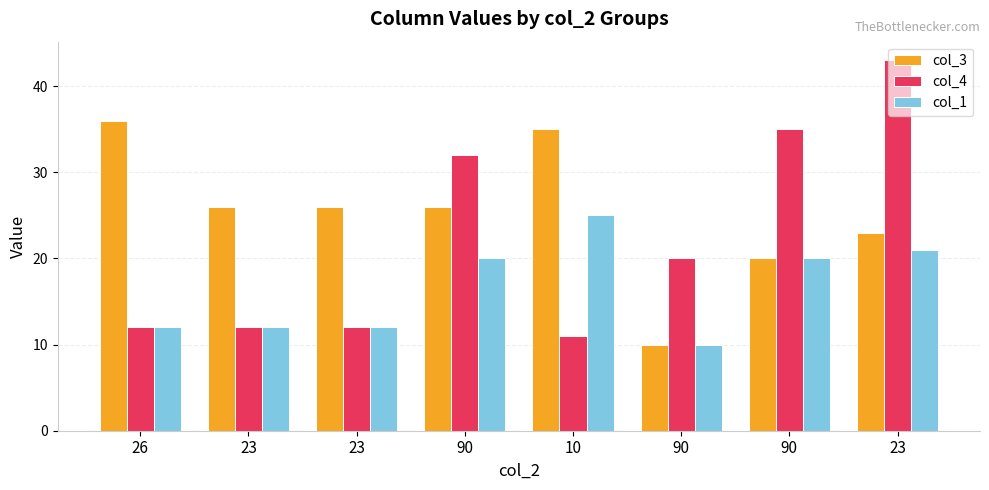

Reading left to right, transcribe all the data shown in this chart.

col_3: 36	26	26	26	35	10	20	23
col_4: 12	12	12	32	11	20	35	43
col_1: 12	12	12	20	25	10	20	21